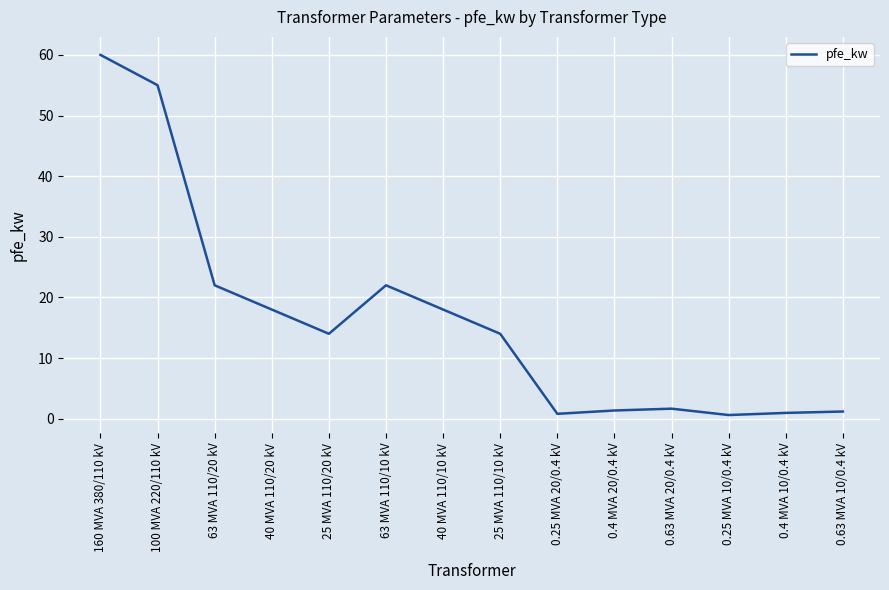

Is it true that the value at 25 MVA 110/10 kV is 14.0?

True